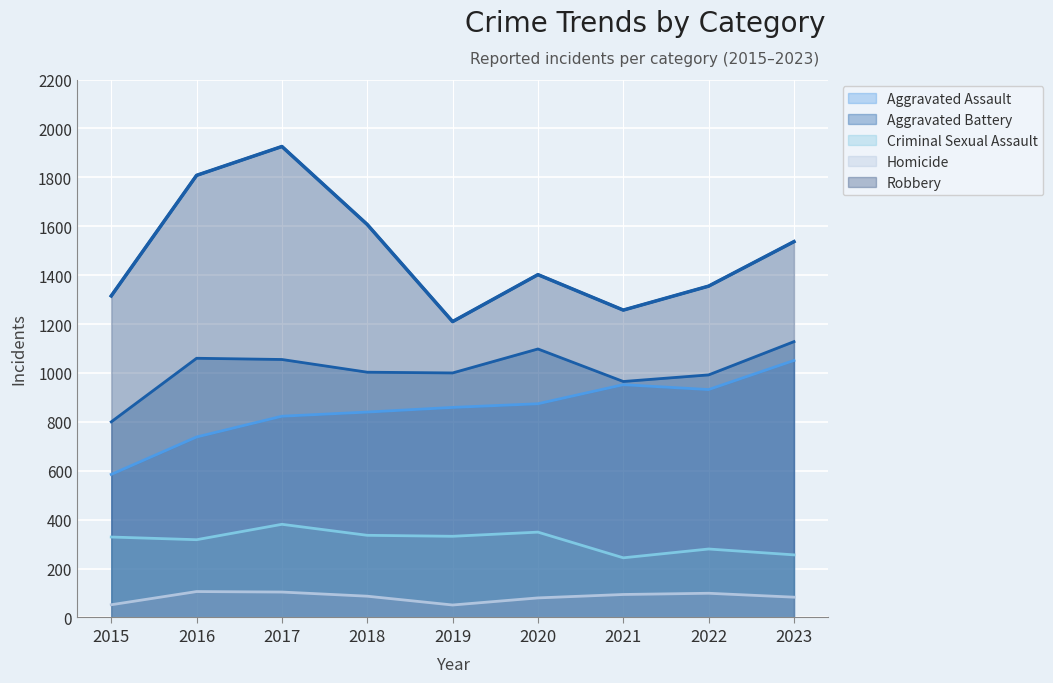

What is the sum of all Homicide values?

756